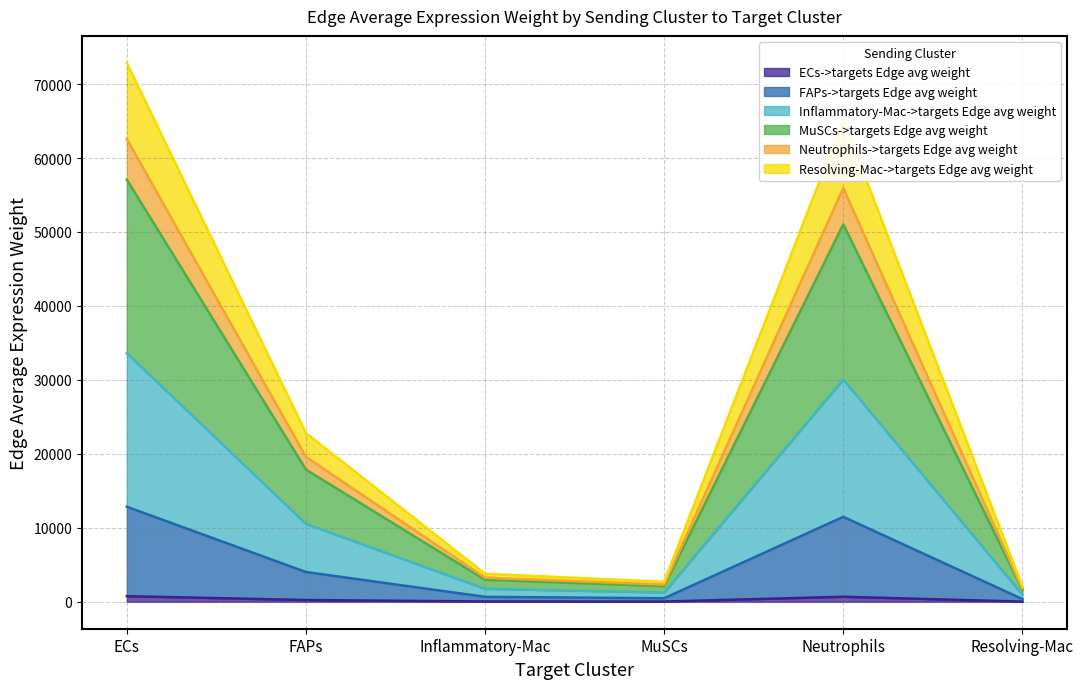

Is the value of Inflammatory-Mac->targets Edge avg weight at Inflammatory-Mac greater than the value of ECs->targets Edge avg weight at Resolving-Mac?

Yes